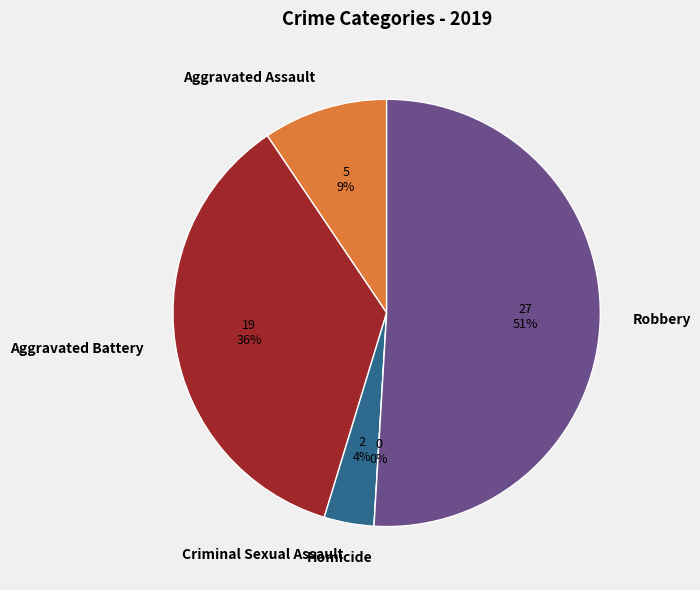

Does Homicide account for over 50% of the chart?

No